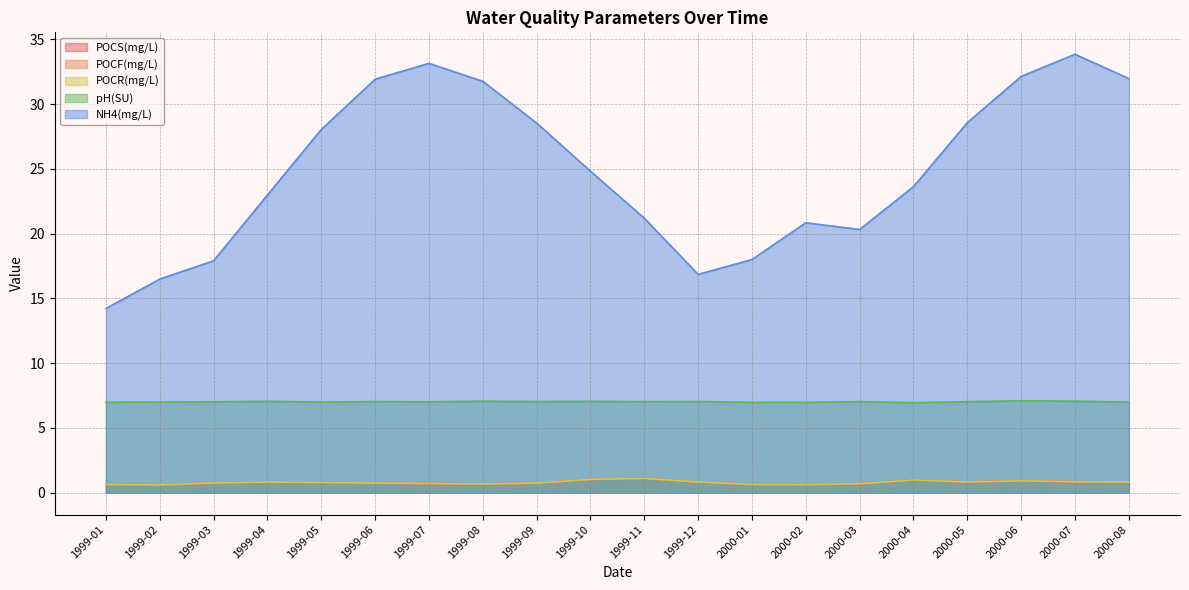

Between 1999-04 and 1999-09, which is larger?

1999-04